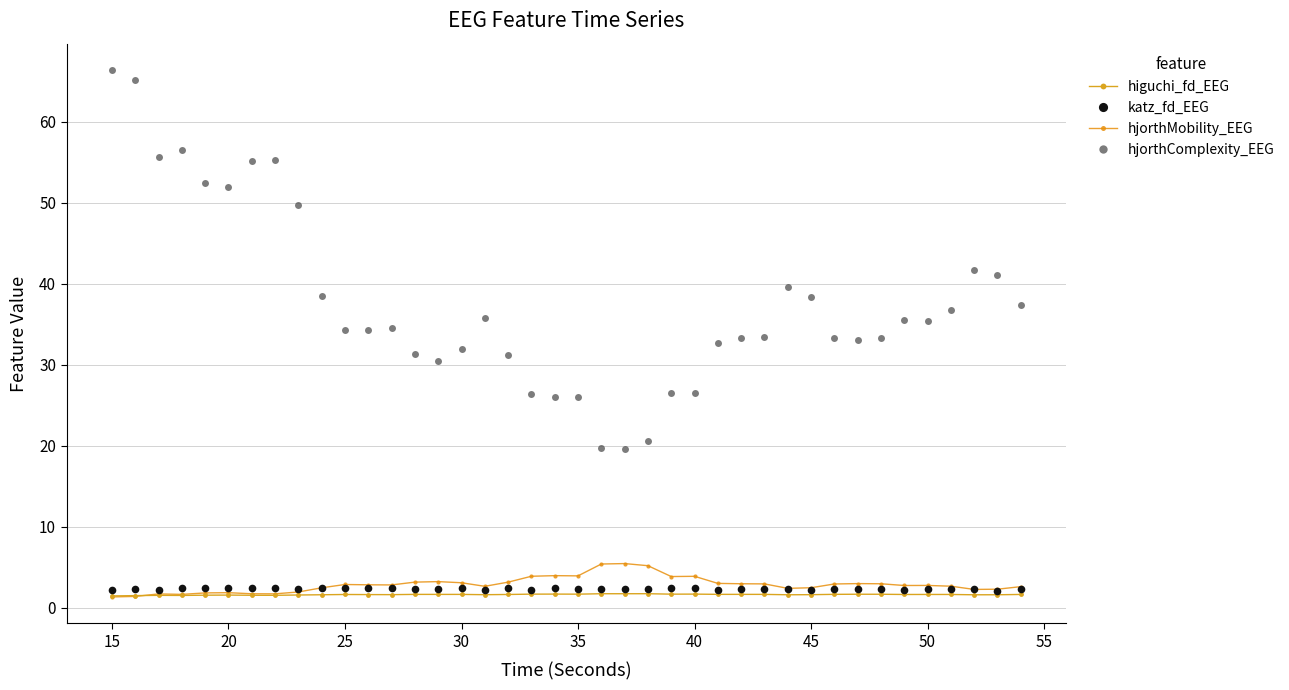

What are all the series names shown in the legend?

higuchi_fd_EEG, katz_fd_EEG, hjorthMobility_EEG, hjorthComplexity_EEG